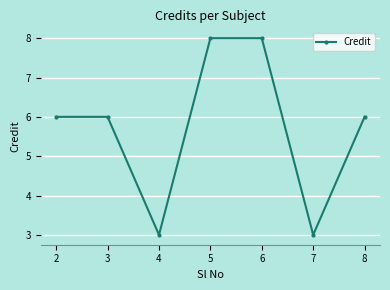

True or false: the data shows 6 at 2.

True